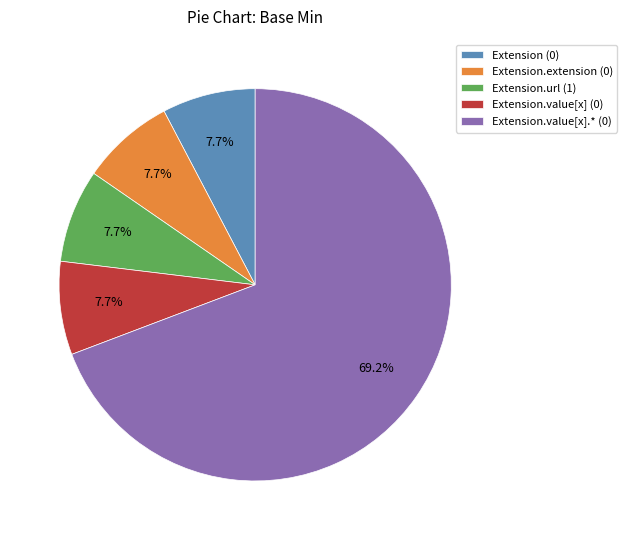

What percentage is NOT represented by Extension (0)?

92.3%